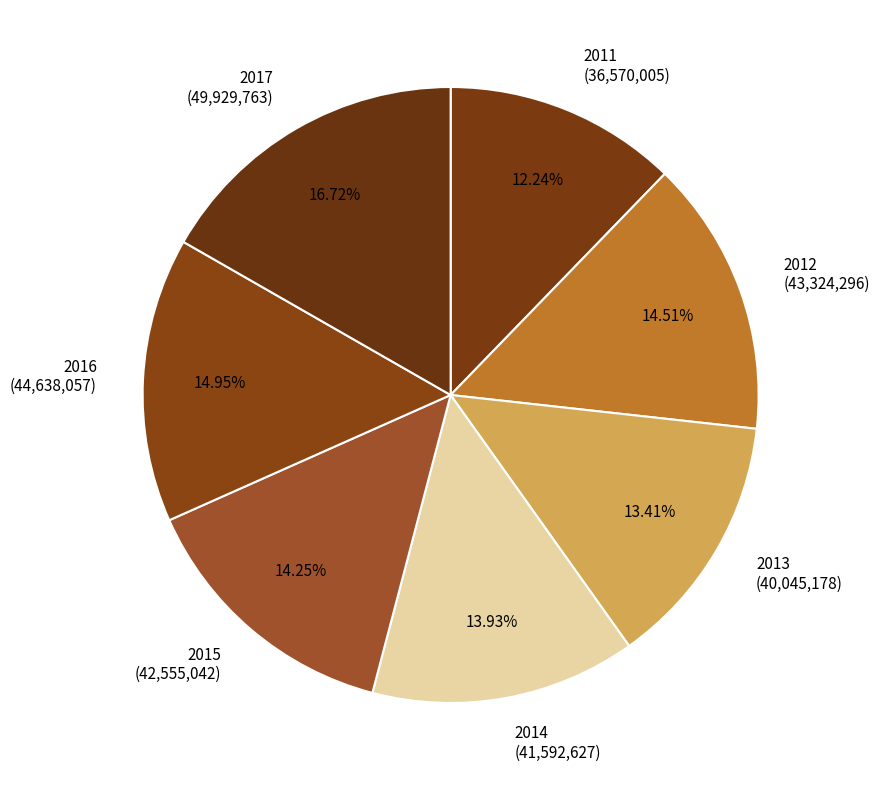

How many slices are in this pie chart?

7